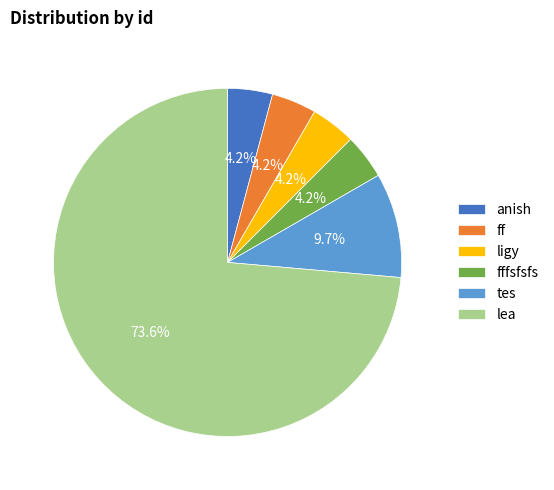

True or false: ligy accounts for 4% of the total.

True